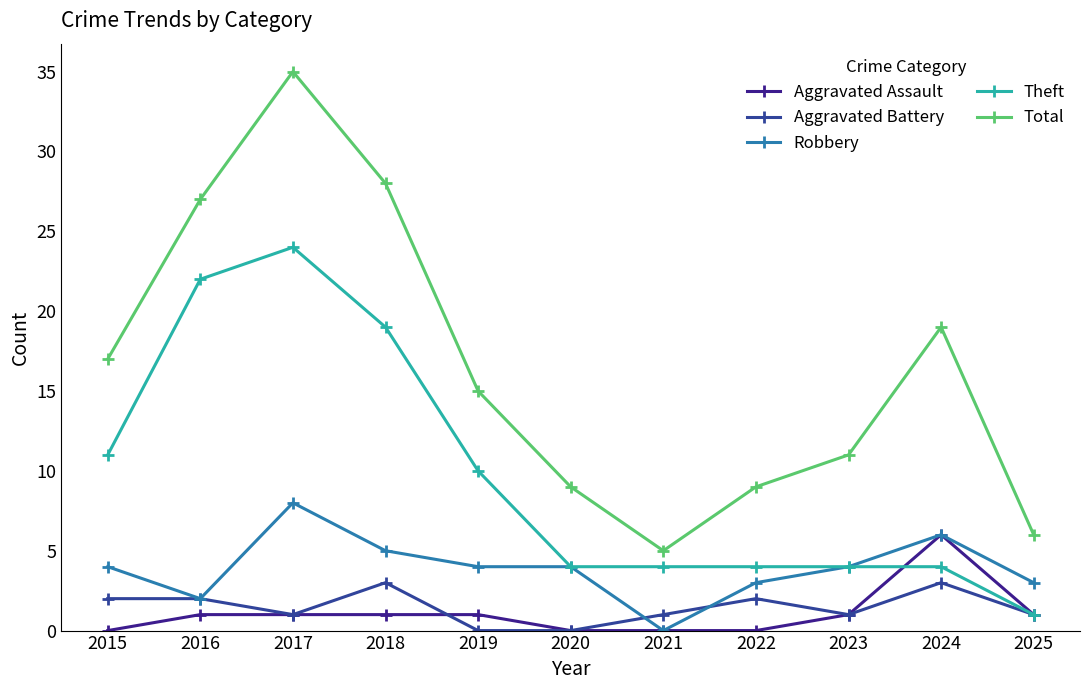

What is the total value across all series at 2023?

21